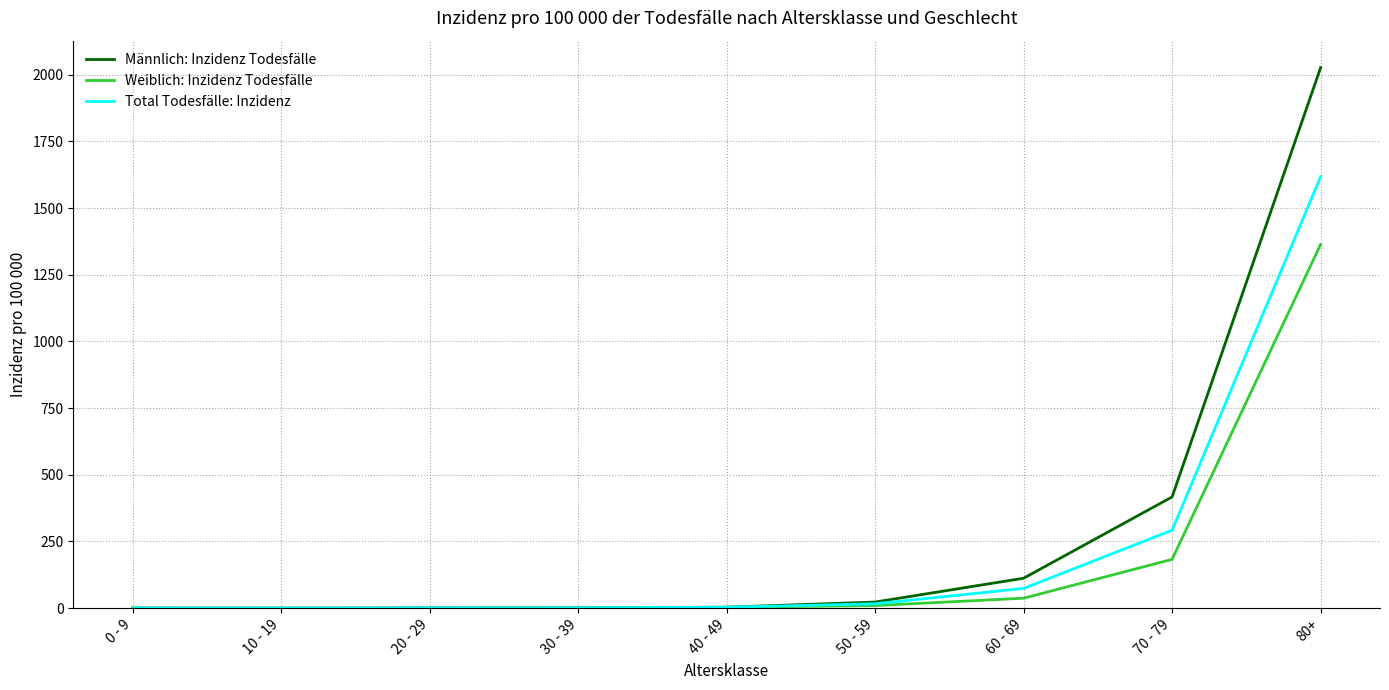

What position from the right is 20 - 29?

7